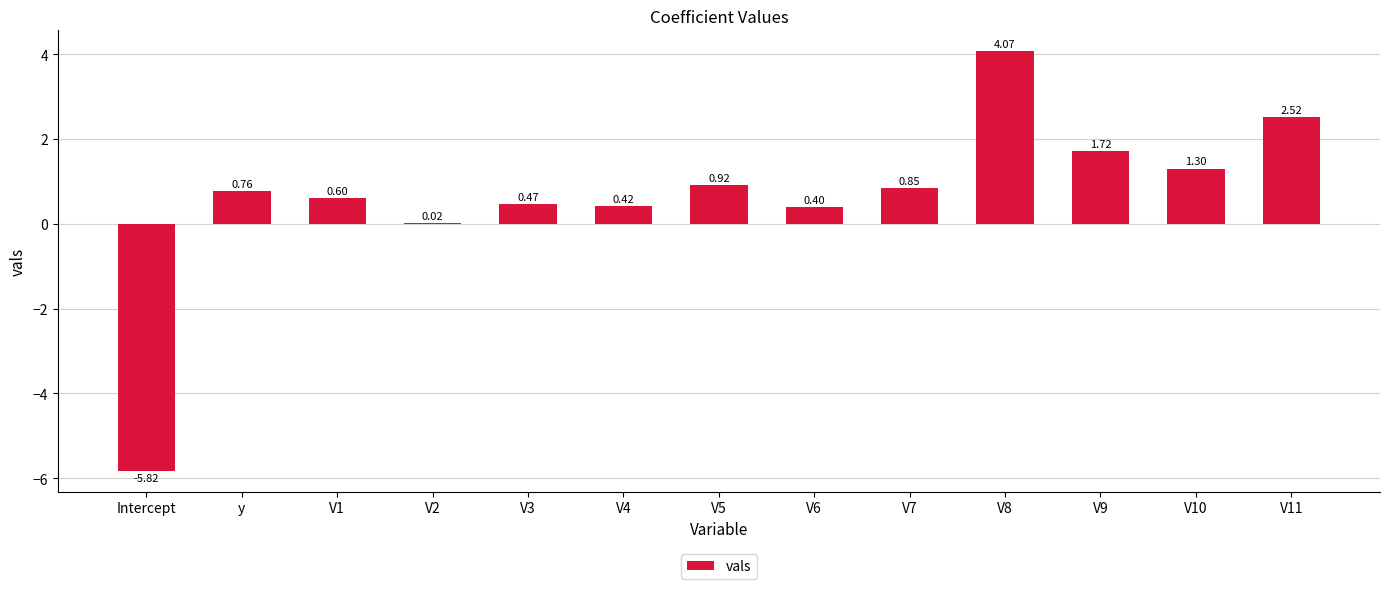

At which label does the data first exceed 0?

y